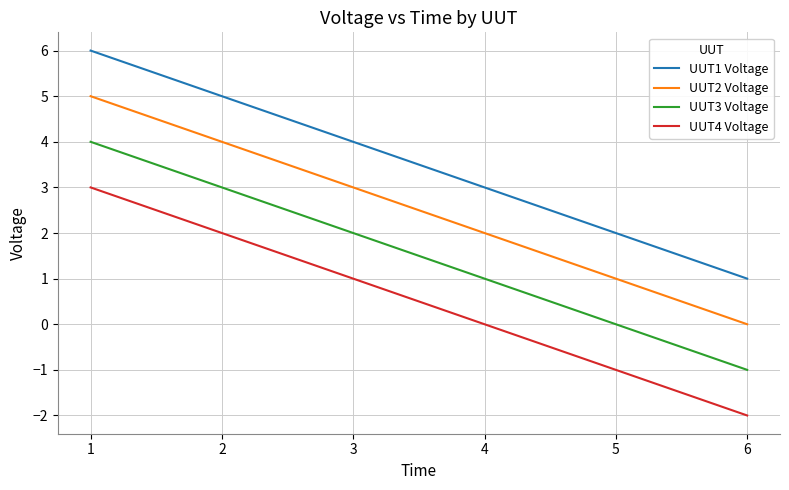

Reading left to right, transcribe all the data shown in this chart.

UUT1 Voltage: 6	5	4	3	2	1
UUT2 Voltage: 5	4	3	2	1	0
UUT3 Voltage: 4	3	2	1	0	-1
UUT4 Voltage: 3	2	1	0	-1	-2